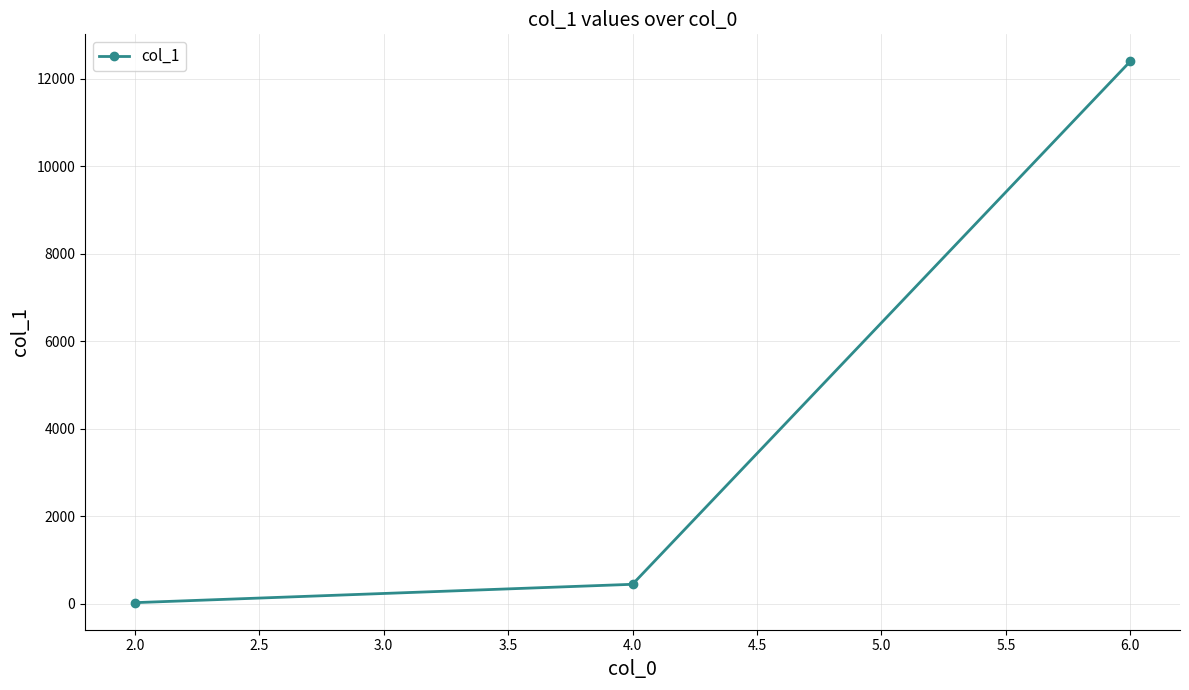

How many data points does each series have?

3